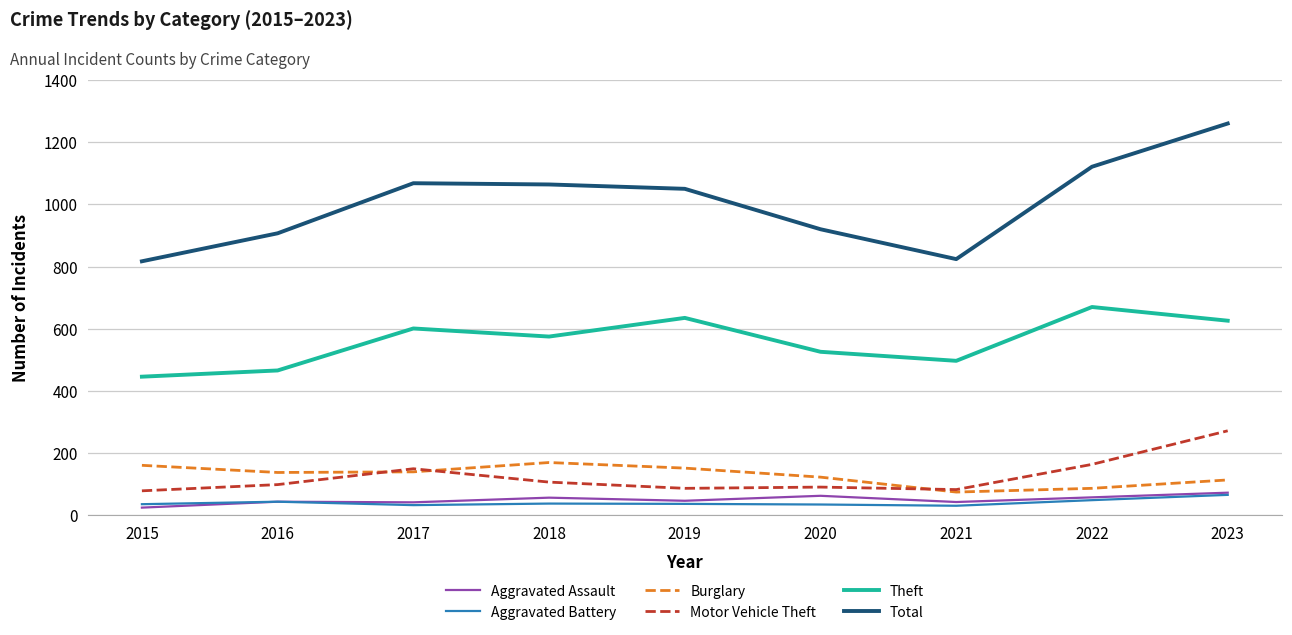

What is the maximum value for Aggravated Assault?

73